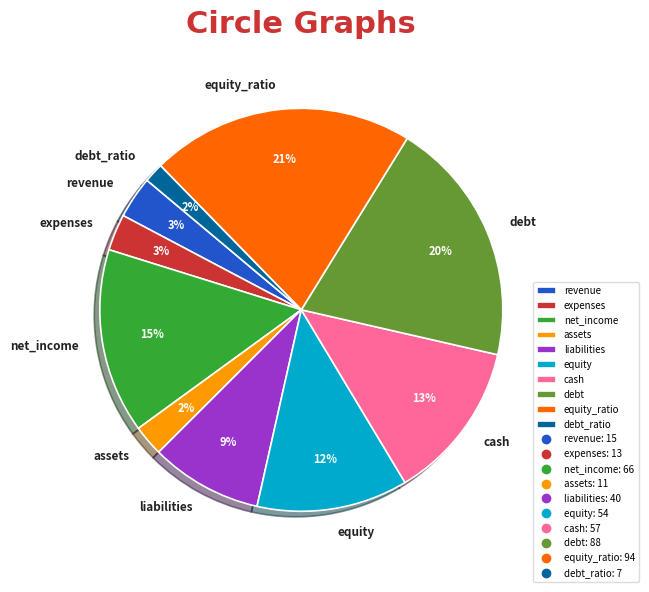

Does equity_ratio represent more than half of the total?

No